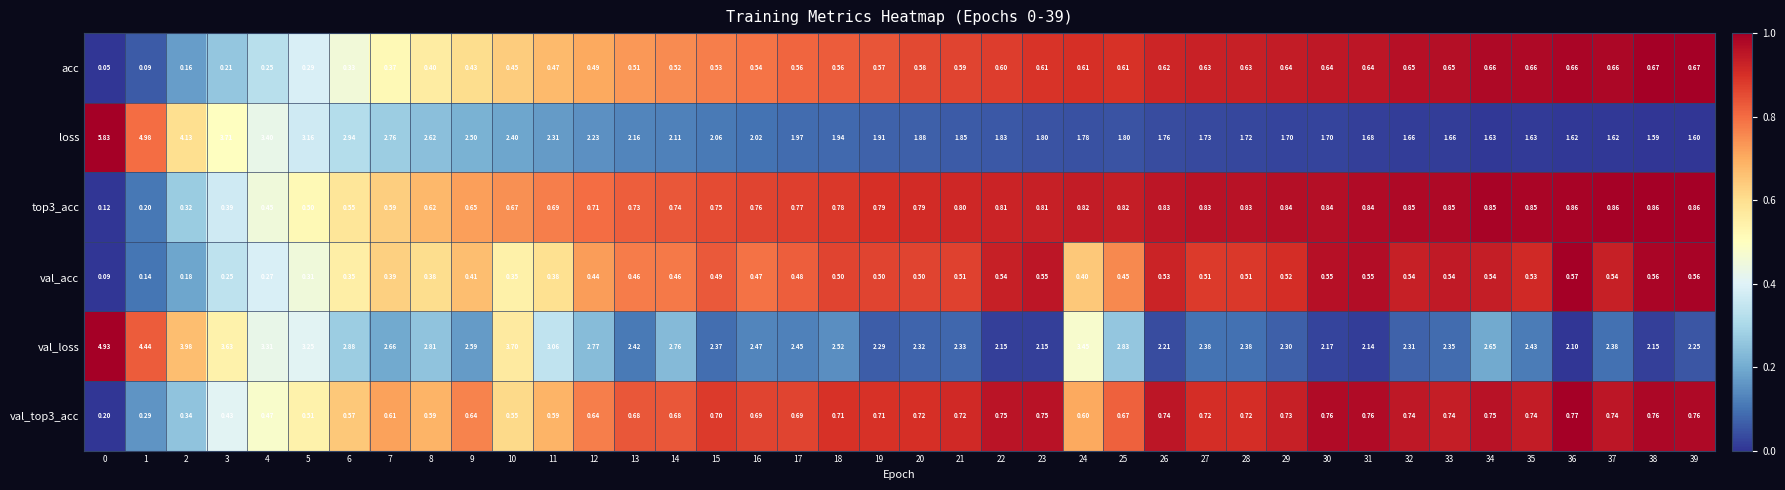

Which series changed the most between 7 and 36?

loss